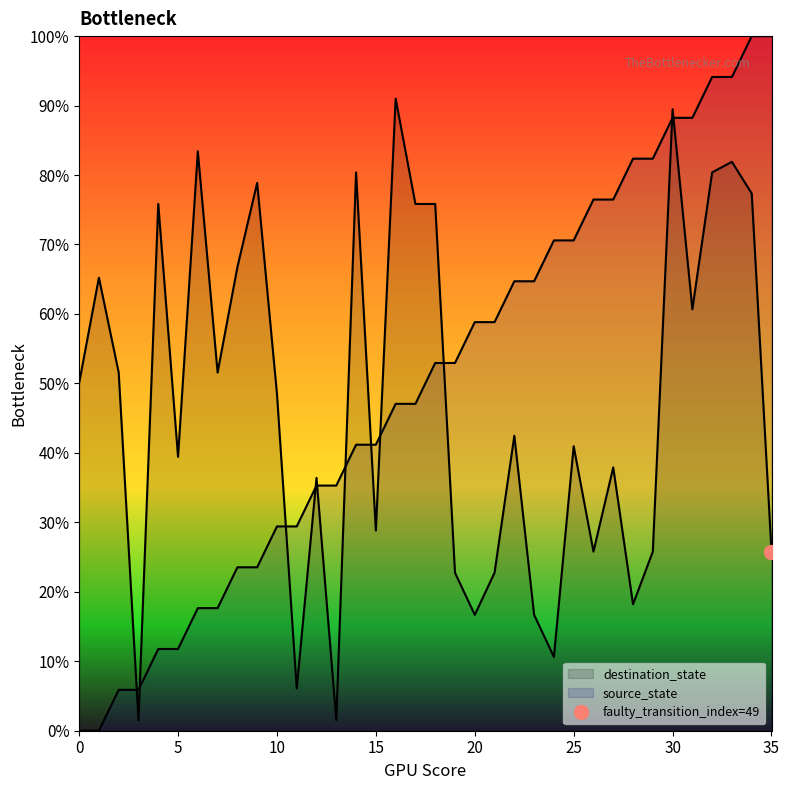

List the series in order of their overall mean, lowest first.

destination_state, source_state